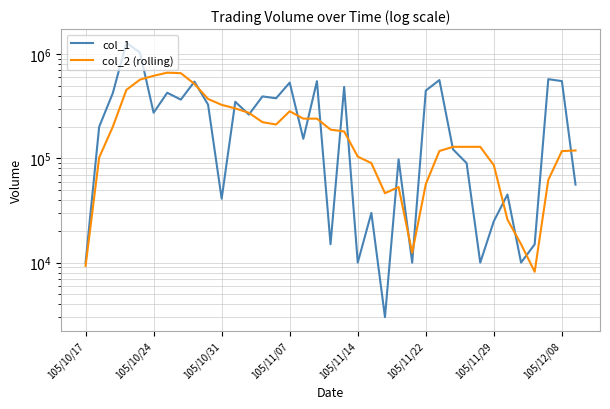

True or false: col_1 has more than 1 points higher than both neighbors.

True